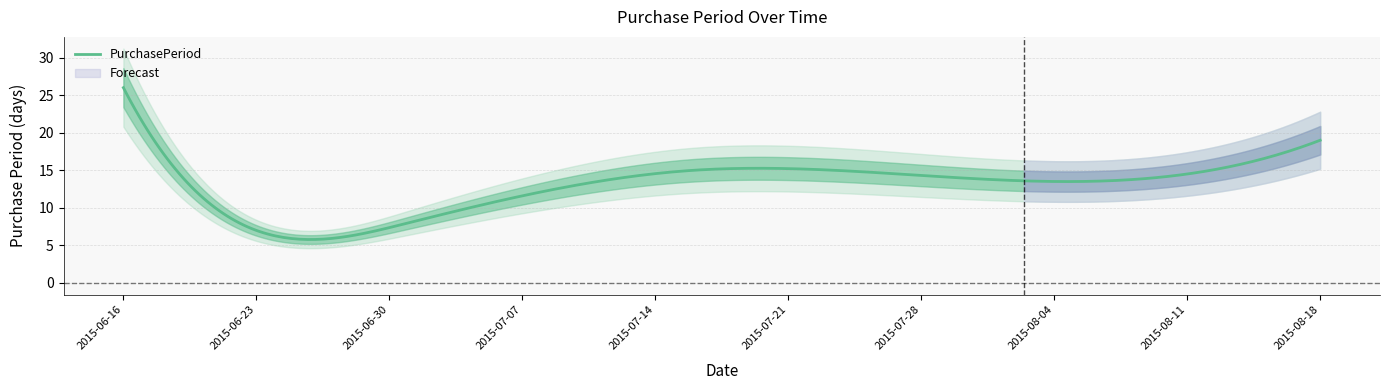

What is the highest value of the PurchasePeriod series?

26.0